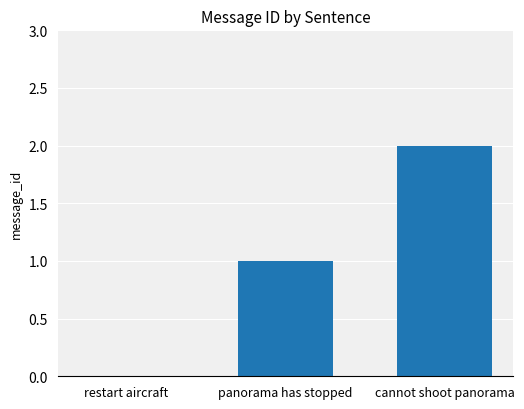

Are the bars horizontal?

No